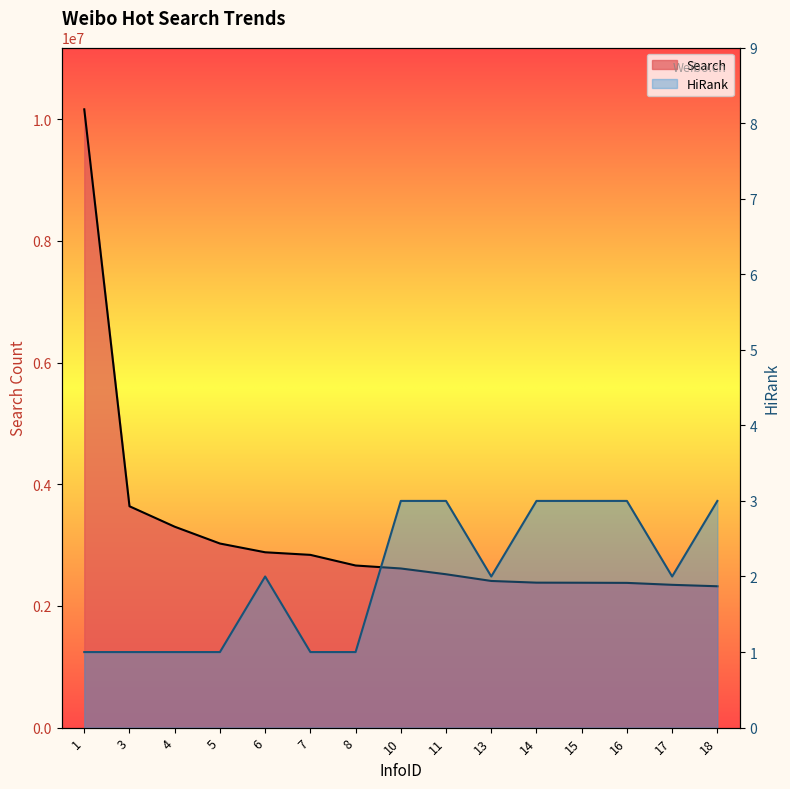

True or false: Search and HiRank intersect in this chart.

False